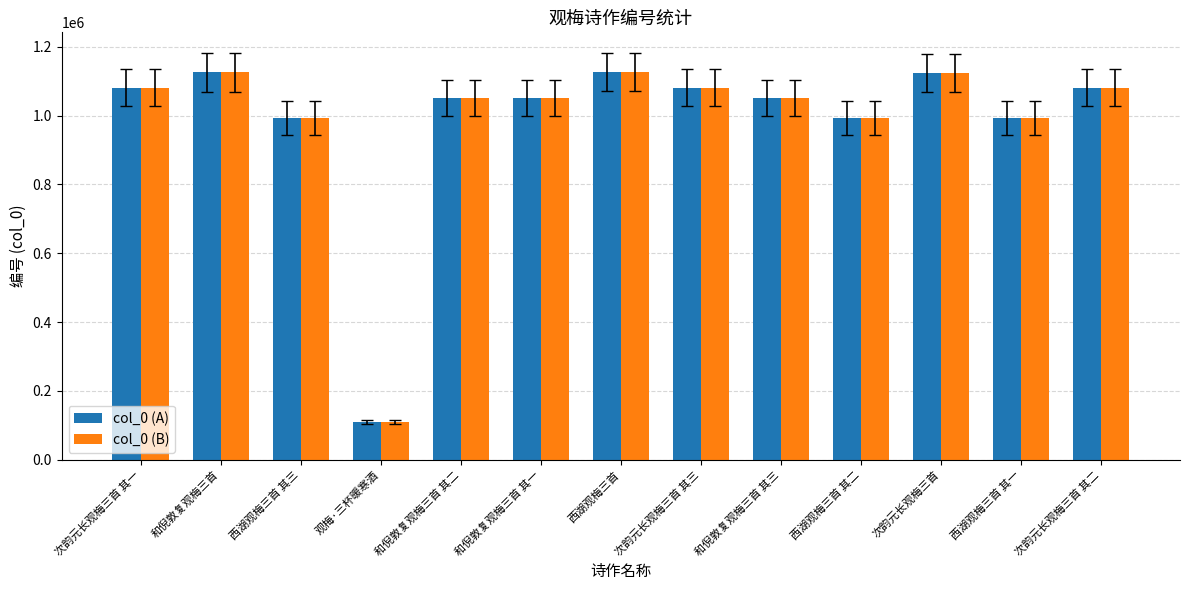

What is the difference between the col_0 (B) values at 观梅·三杯暖寒酒 and 和倪敦复观梅三首 其一?

939977